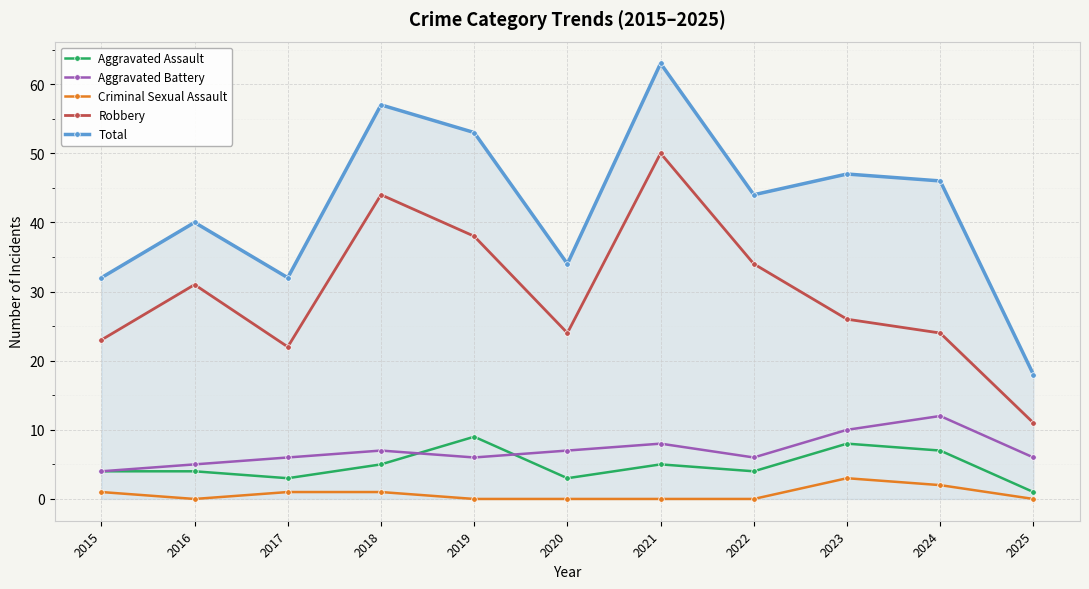

At 2016, list the series in order from smallest to largest.

Criminal Sexual Assault, Aggravated Assault, Aggravated Battery, Robbery, Total